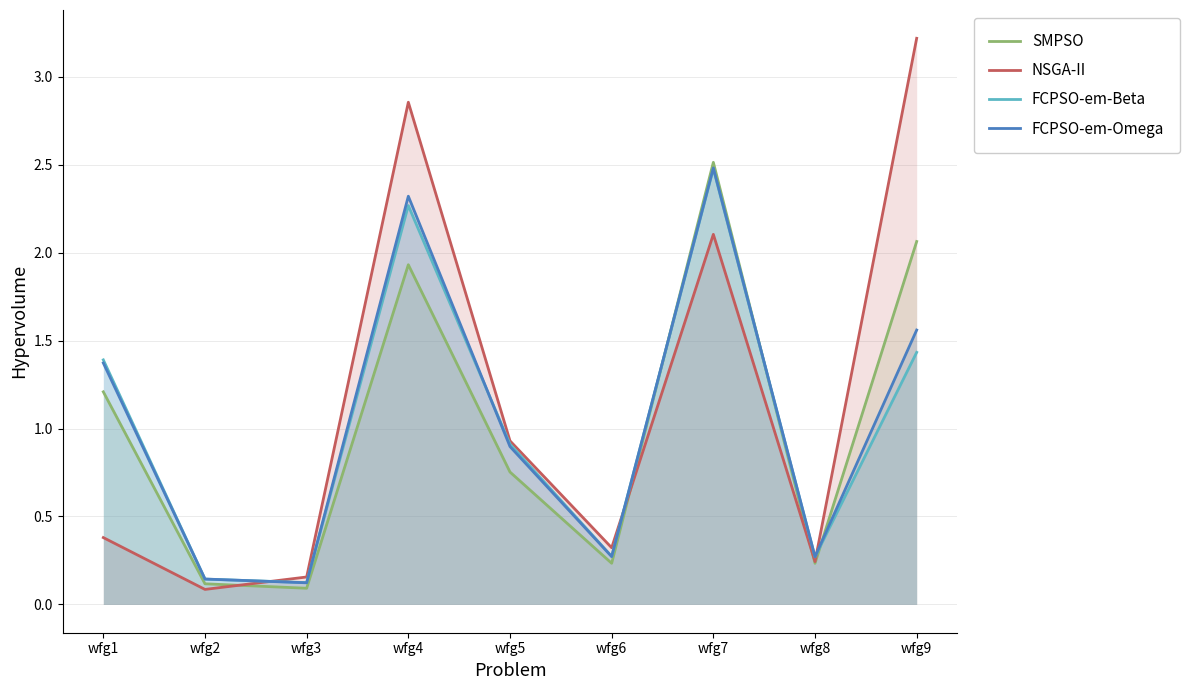

Between wfg4 and wfg5, which series saw the biggest shift?

NSGA-II